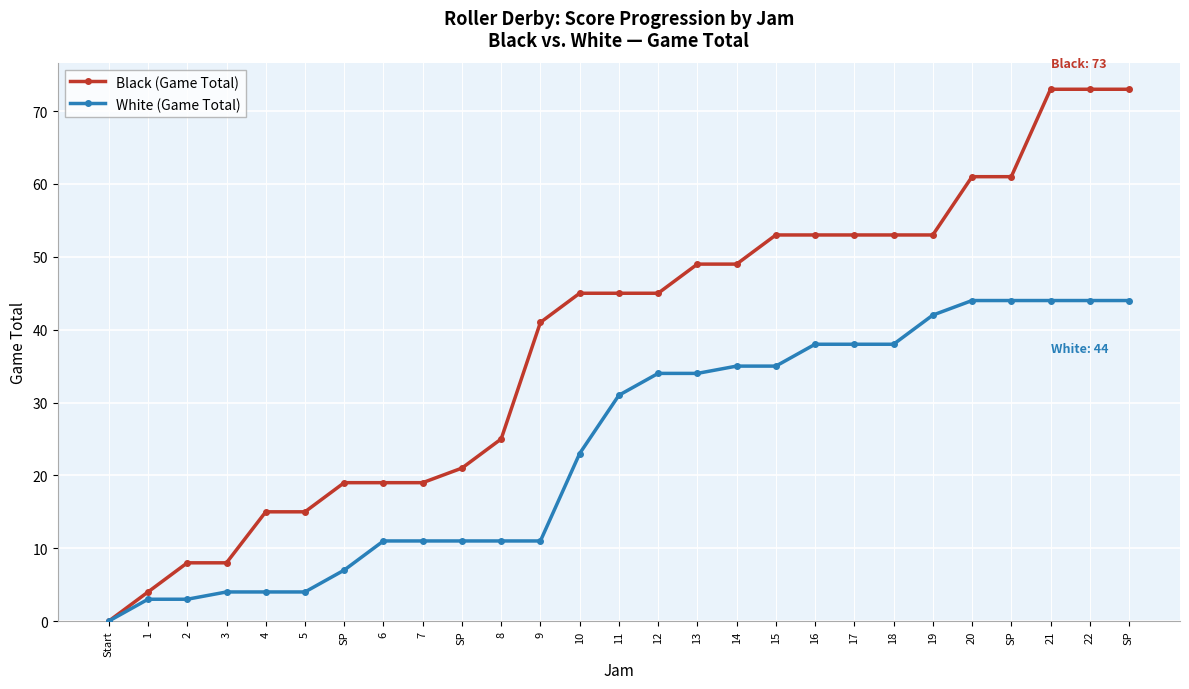

What are all the series names shown in the legend?

Black (Game Total), White (Game Total)